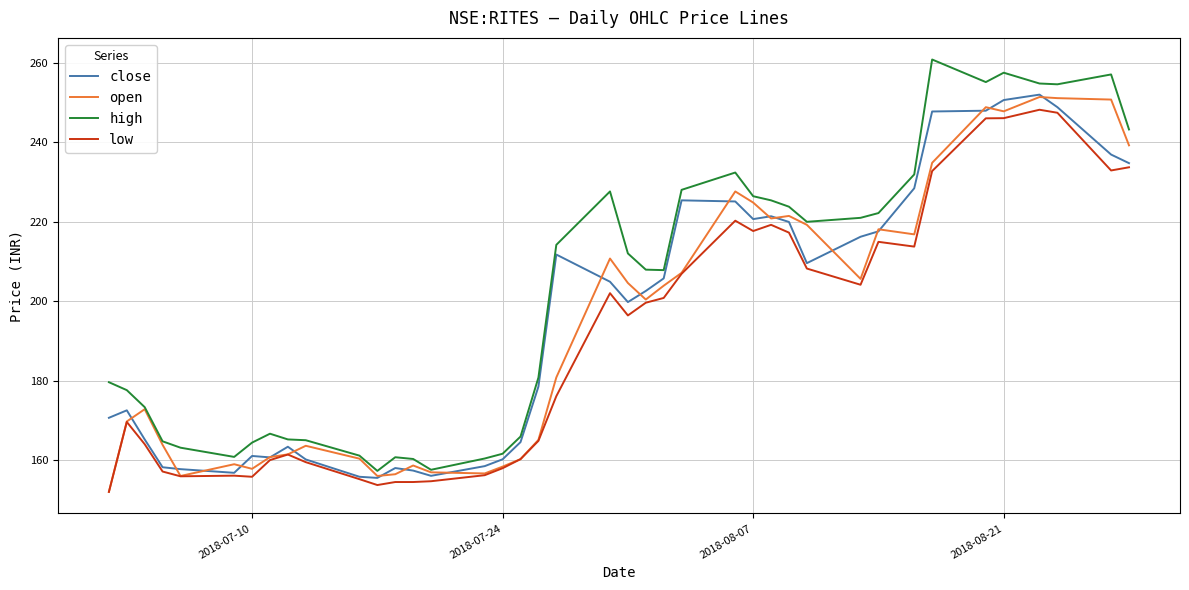

List the series in order of their overall mean, lowest first.

low, open, close, high